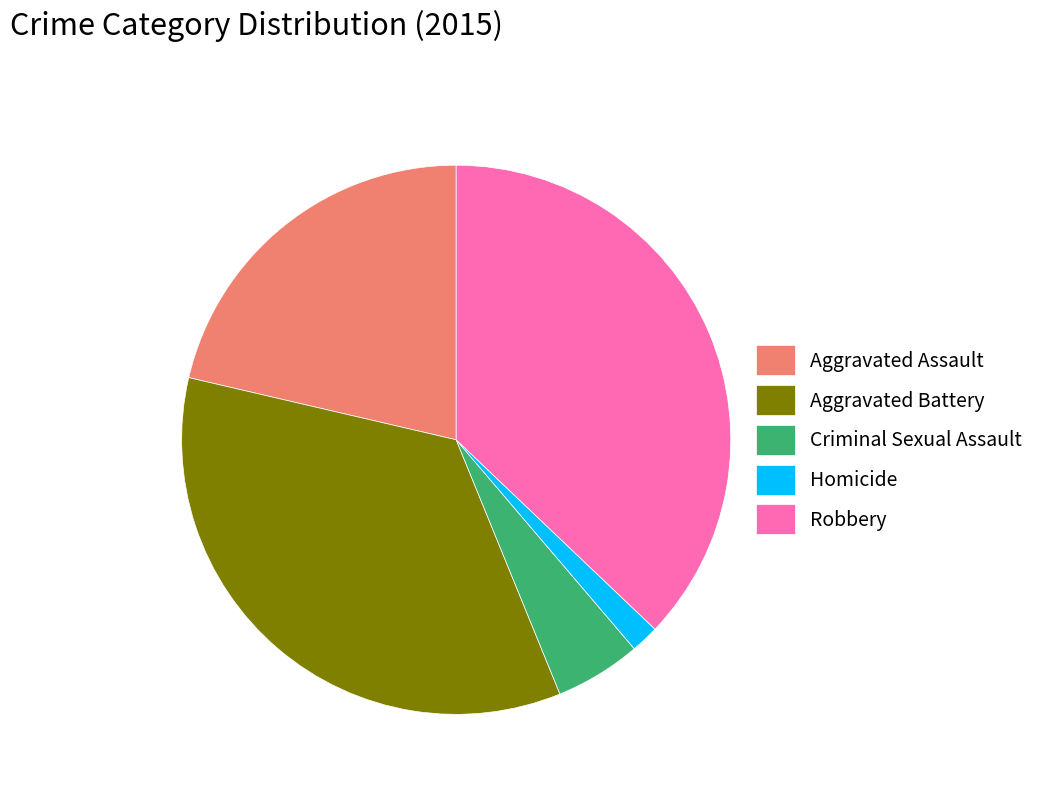

Is it true that Aggravated Assault is 9% of the pie?

False